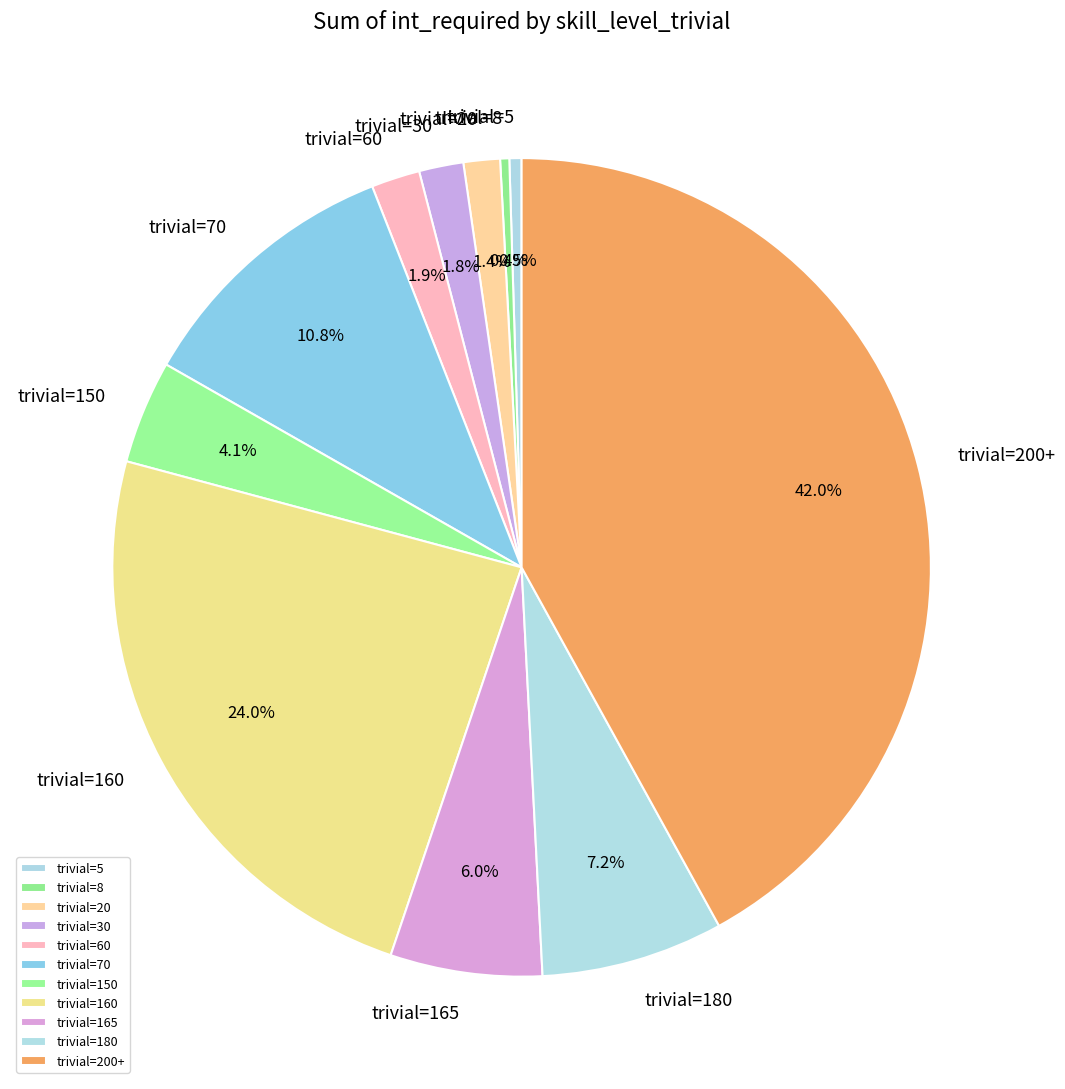

Combined, what portion of the pie is trivial=5 and trivial=180?

7.7%